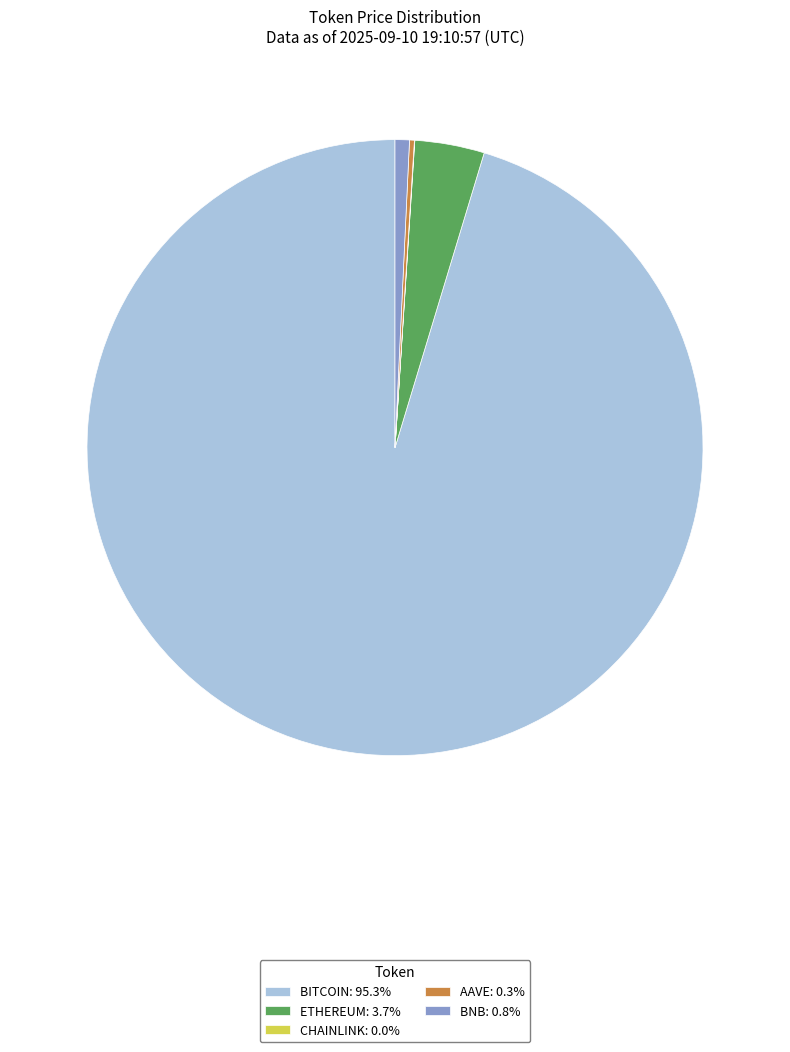

Does BITCOIN: 95.3% account for over 50% of the chart?

Yes